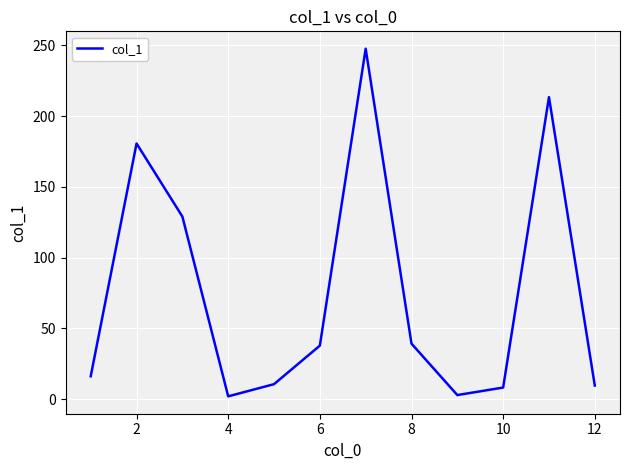

What is the maximum value shown in the chart?

247.5